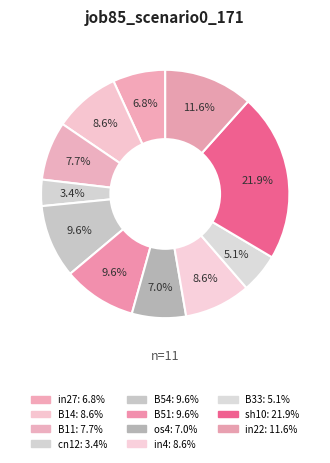

To the nearest percent, what is the combined percentage of in27 and in4?

15%